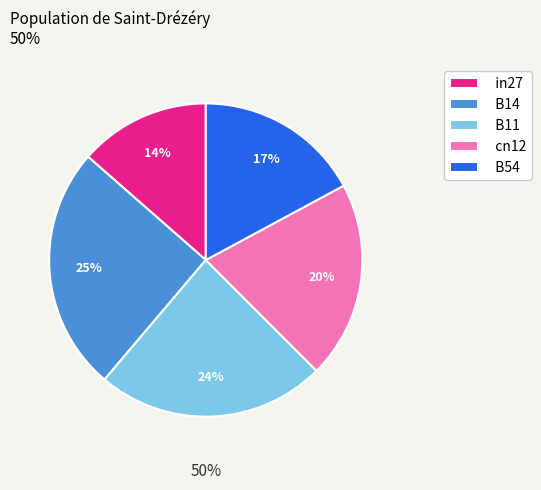

To the nearest percent, what portion does B11 represent?

24%